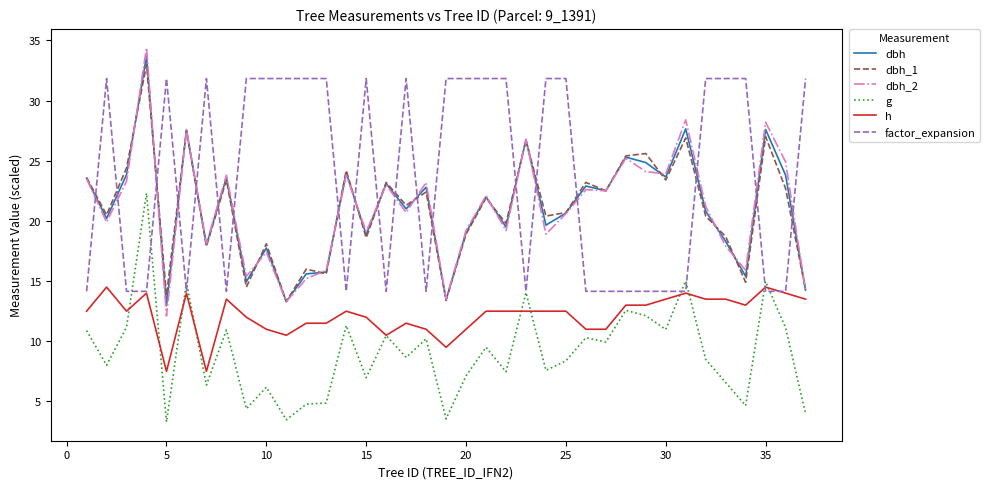

True or false: h and dbh intersect in this chart.

False